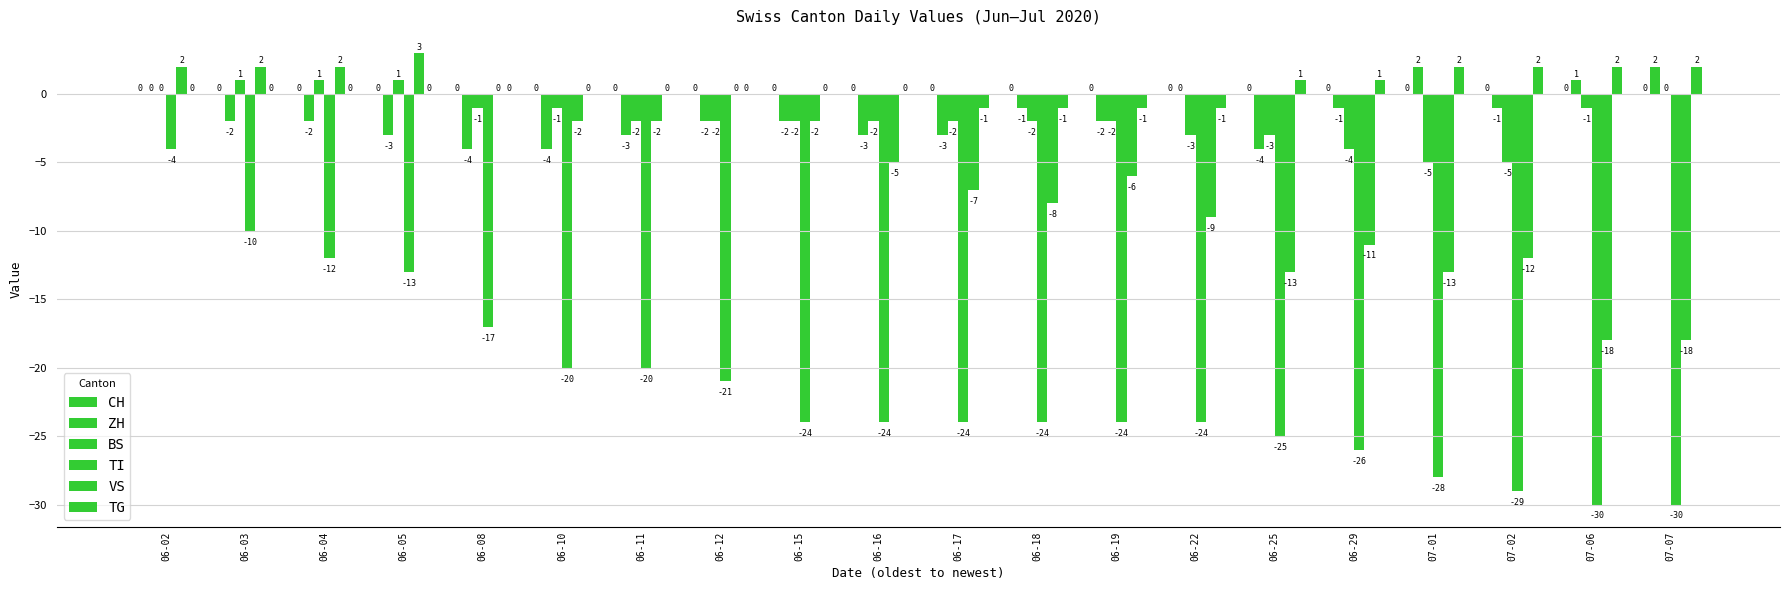

What is the spread (max minus min) of values at 06-03?

12